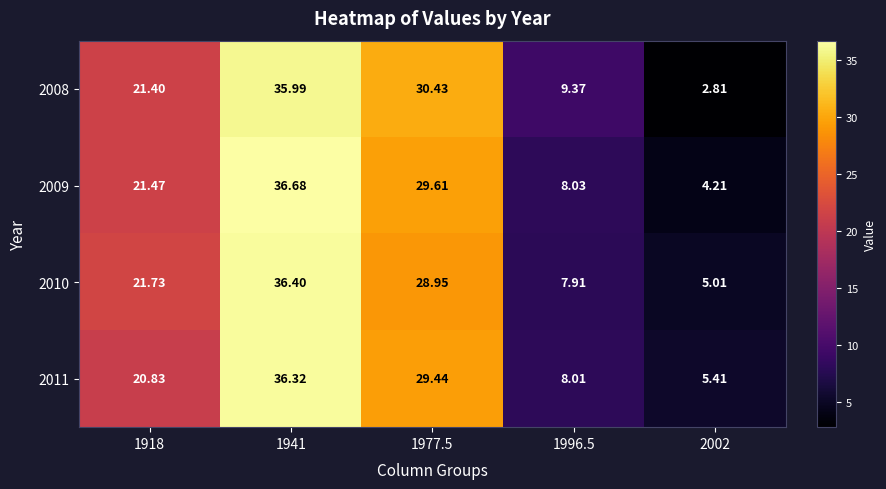

Is the value of 2009 at 1977.5 greater than the value of 2011 at 1977.5?

Yes